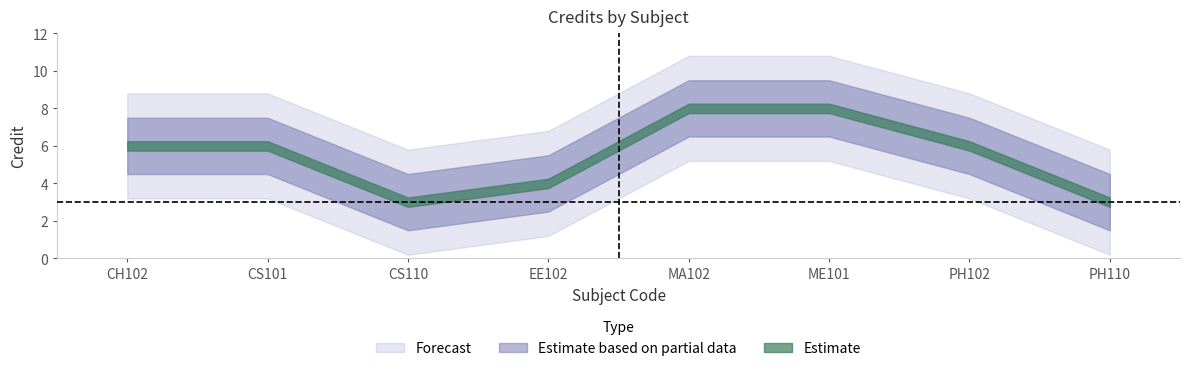

How many values are between 4 and 8?

6